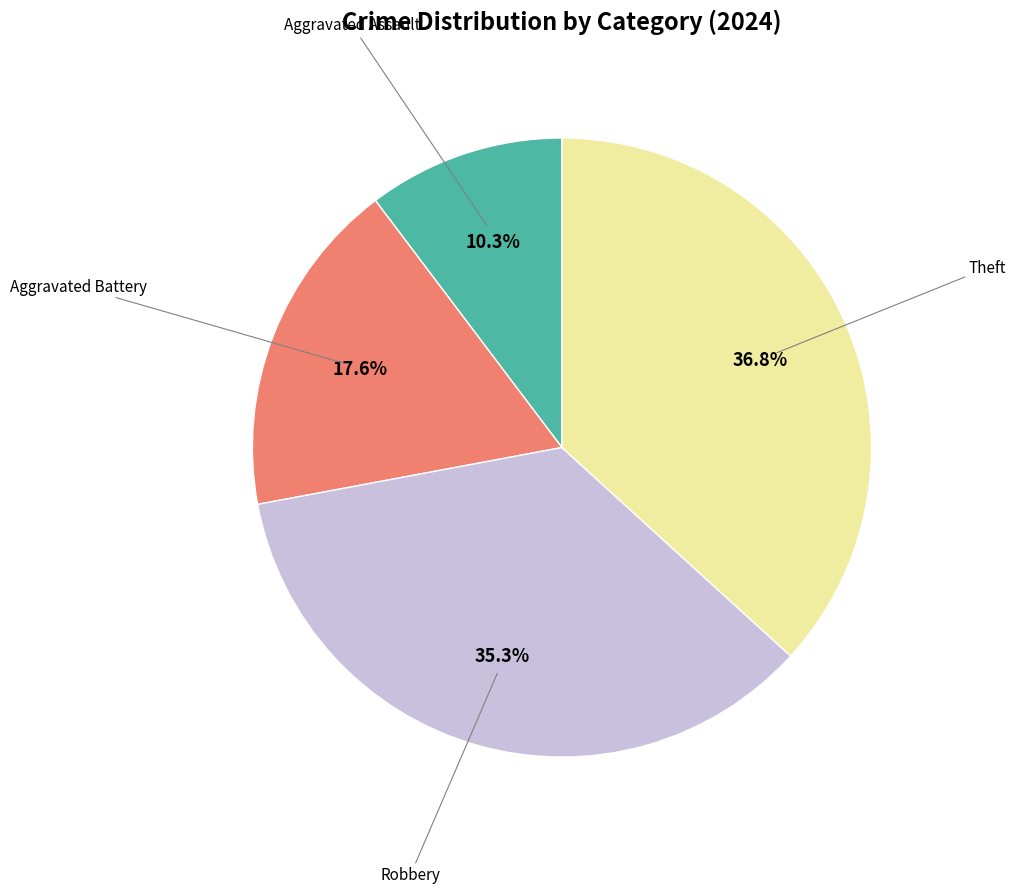

How many segments does this pie chart have?

4